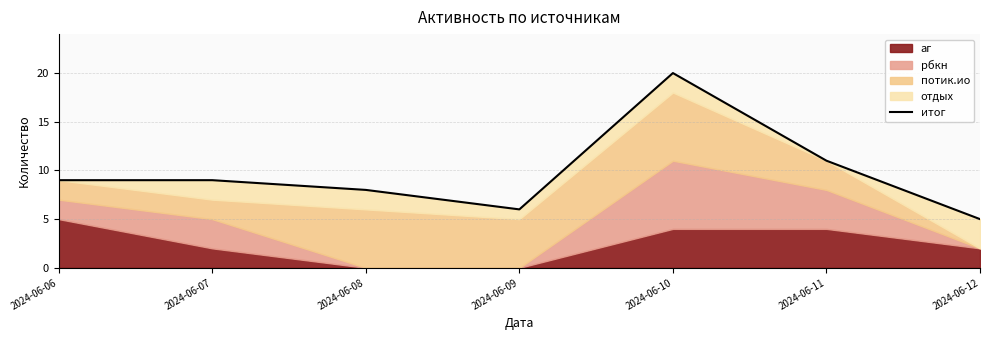

What is the change in value from 2024-06-06 to 2024-06-11?

+2